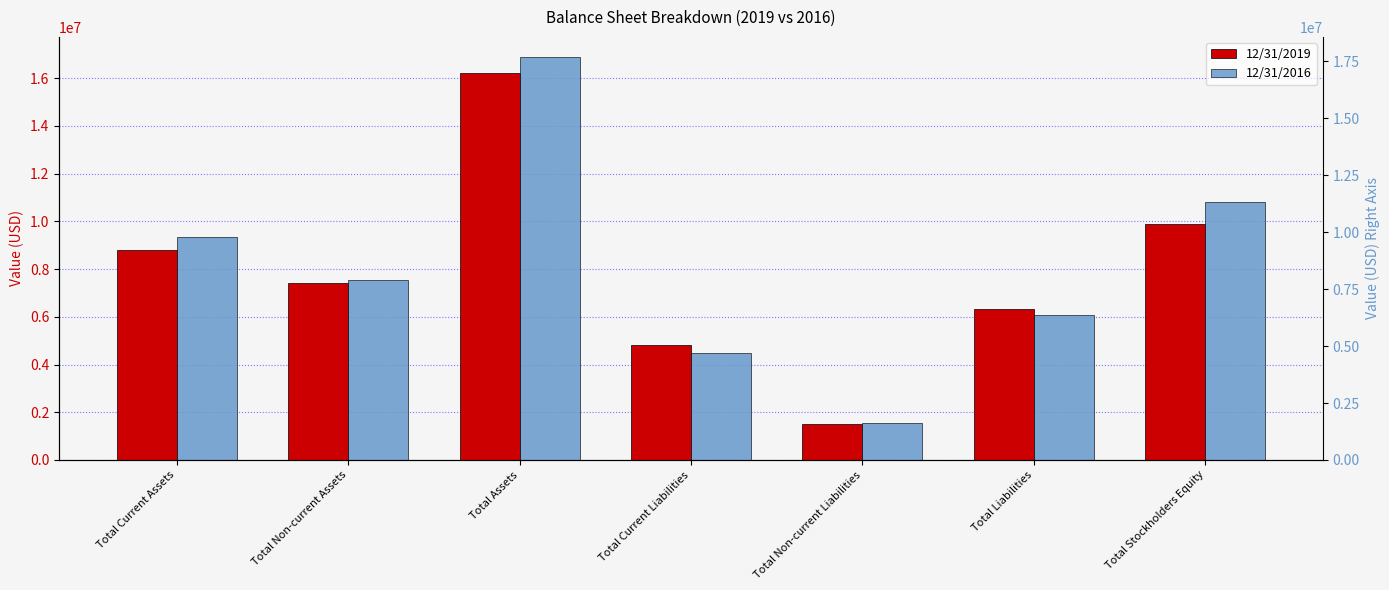

How many data points in 12/31/2019 are above 7427108?

3